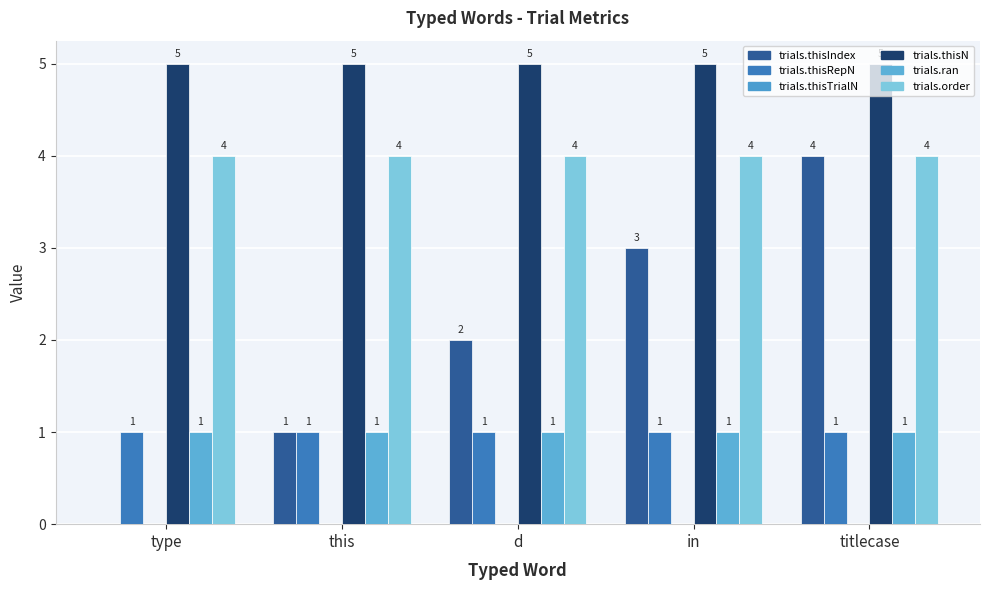

What is the spread (max minus min) of values at in?

4